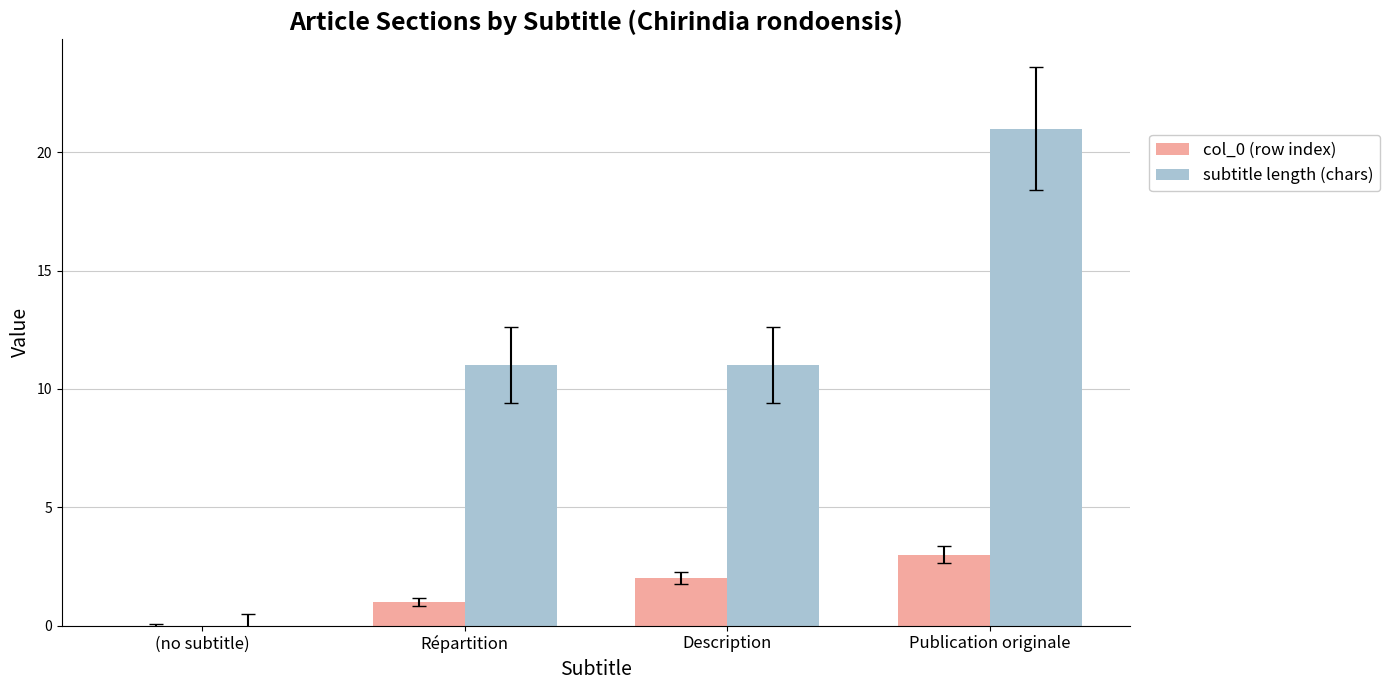

At which category is the sum across all series the highest?

Publication originale